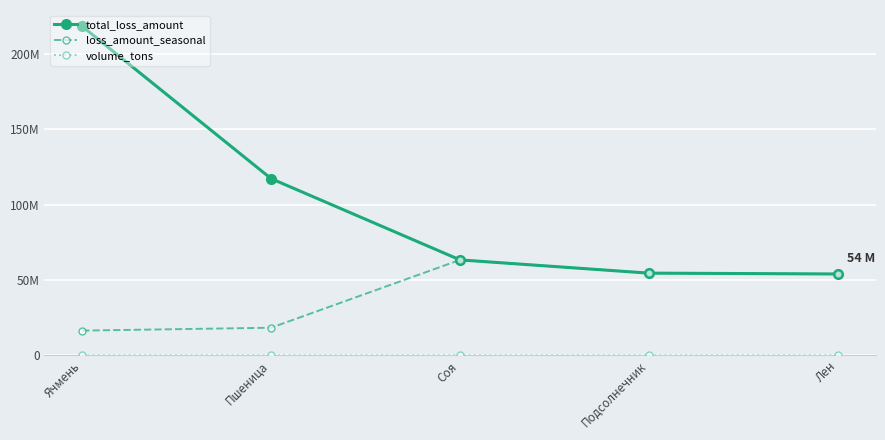

Reading left to right, list all the values displayed in this chart.

total_loss_amount: Ячмень=218112001.4	Пшеница=117197925.2	Соя=63325874.8	Подсолнечник=54548329.8	Лен=53985685.0
loss_amount_seasonal: Ячмень=16435049.2	Пшеница=18350526.6	Соя=63325874.8	Подсолнечник=54548329.8	Лен=53985685.0
volume_tons: Ячмень=35213.8	Пшеница=35243.6	Соя=31805.8	Подсолнечник=36032.2	Лен=32095.4